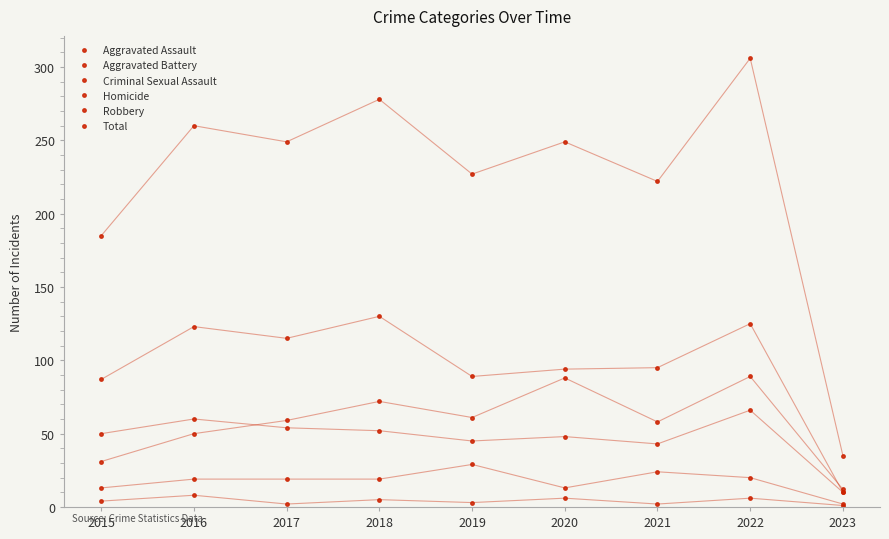

How many distinct data groups are displayed?

6